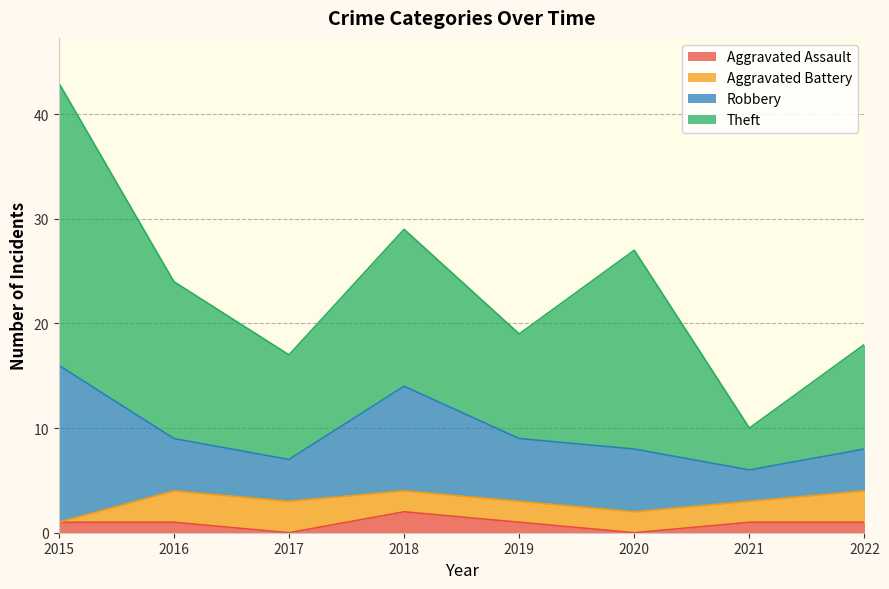

True or false: Aggravated Assault and Theft intersect in this chart.

False